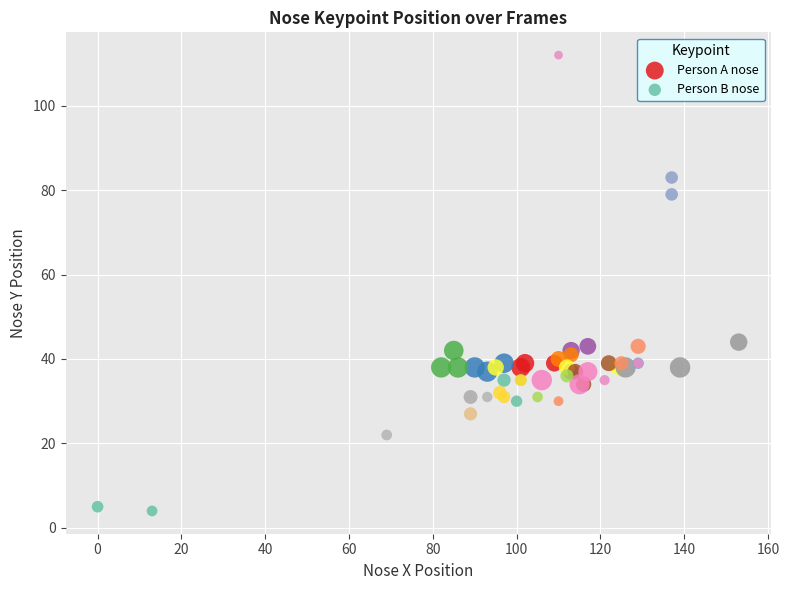

Which series reaches the minimum Y coordinate?

Person B nose